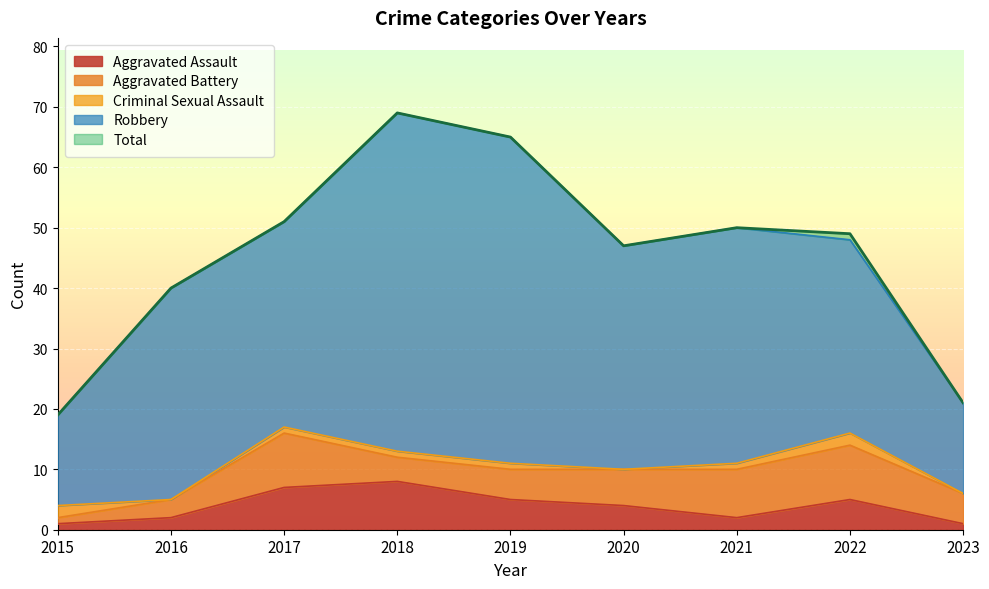

What is the greatest value displayed?

69